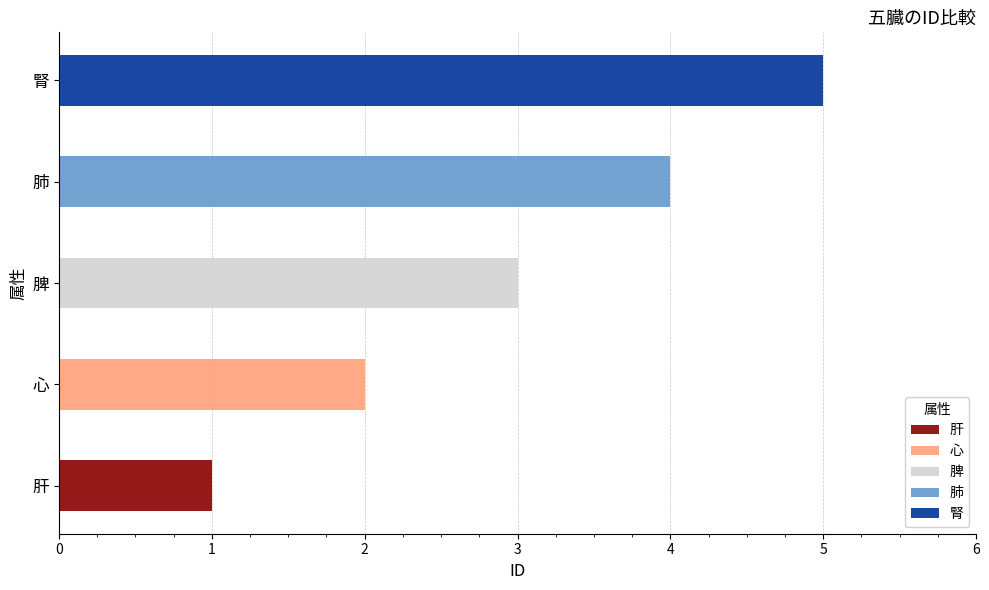

The value at 脾 is 2. True or false?

False